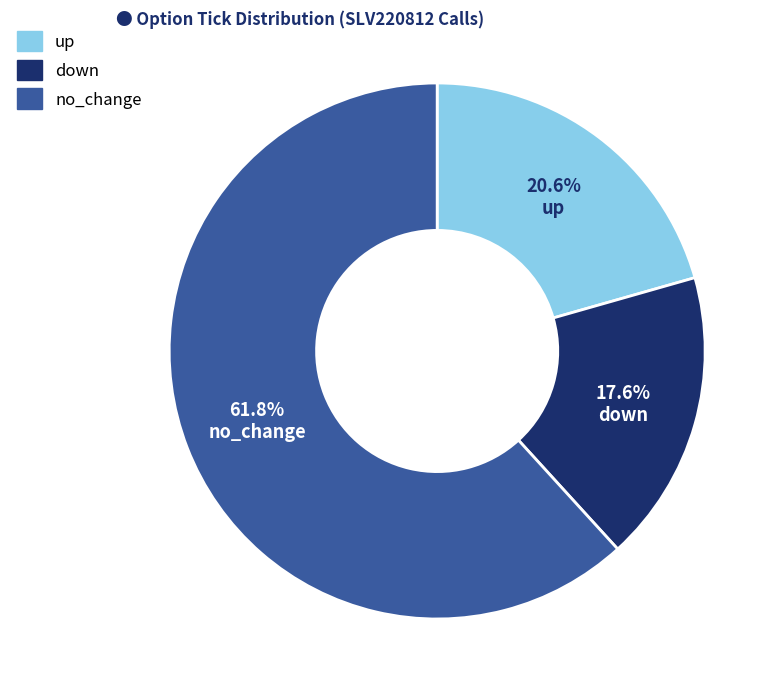

What is the ratio of the value at down to the value at up?

0.9